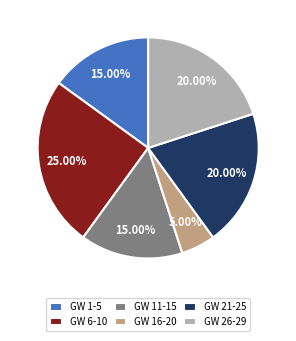

What is the largest slice in the pie chart?

GW 6-10